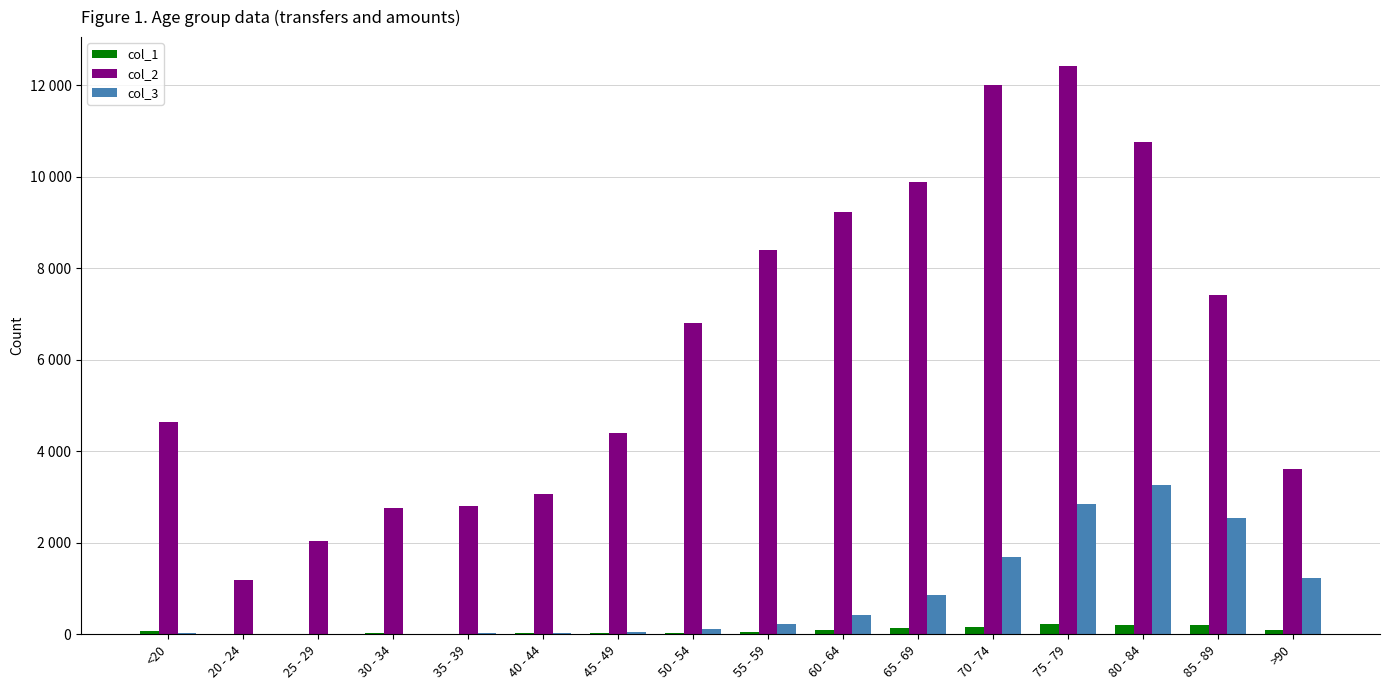

Where does the col_1 series first go above 77?

60 - 64